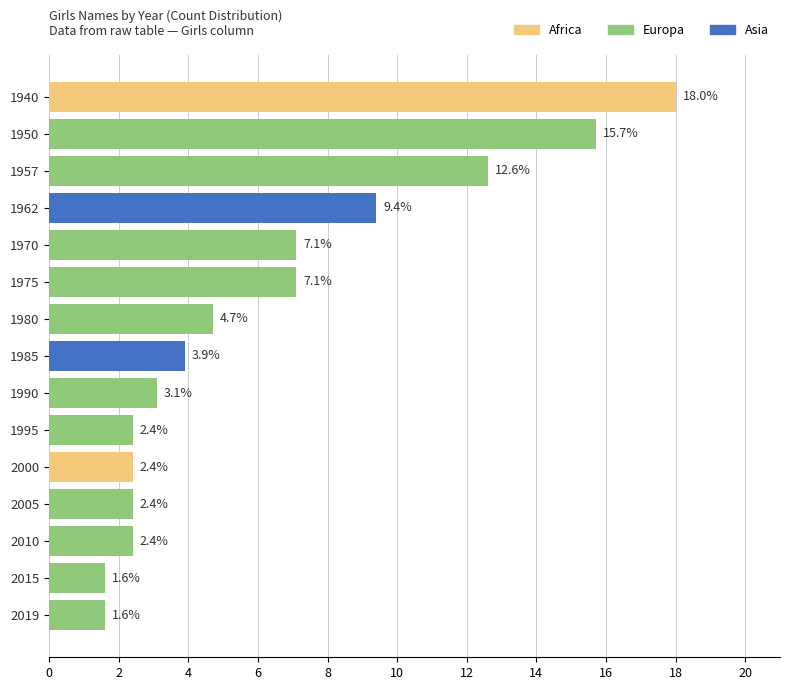

What is the ratio of the value at 1950 to the value at 1957?

1.2